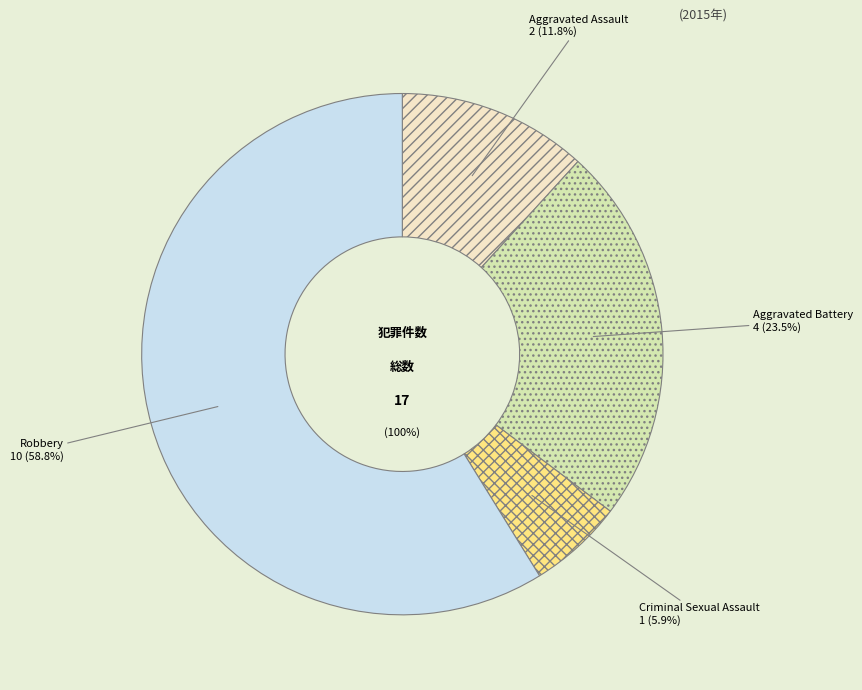

To the nearest percent, what portion does Aggravated Assault represent?

12%